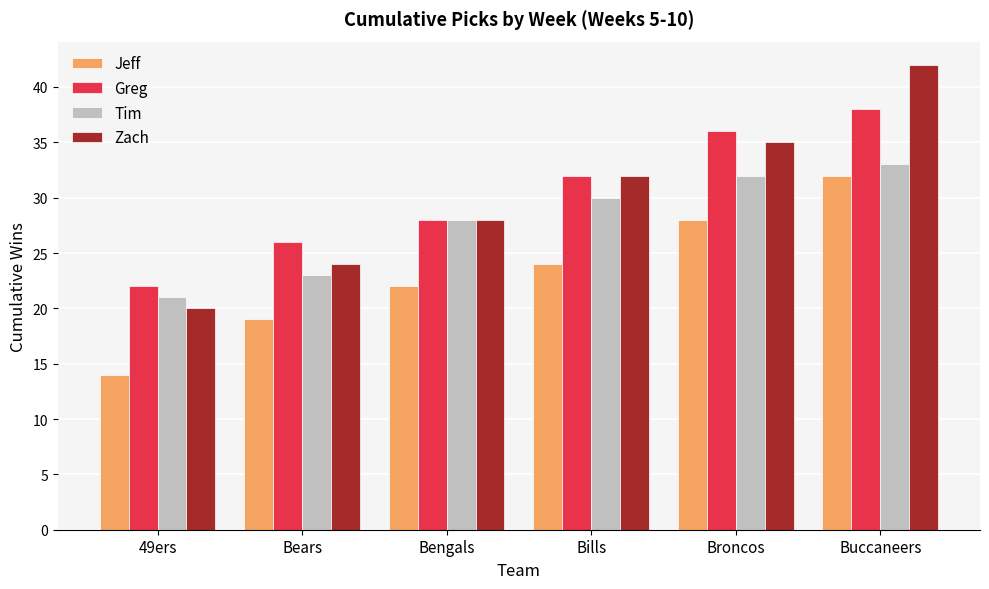

What is the difference between the second highest and second lowest values in the Greg series?

10